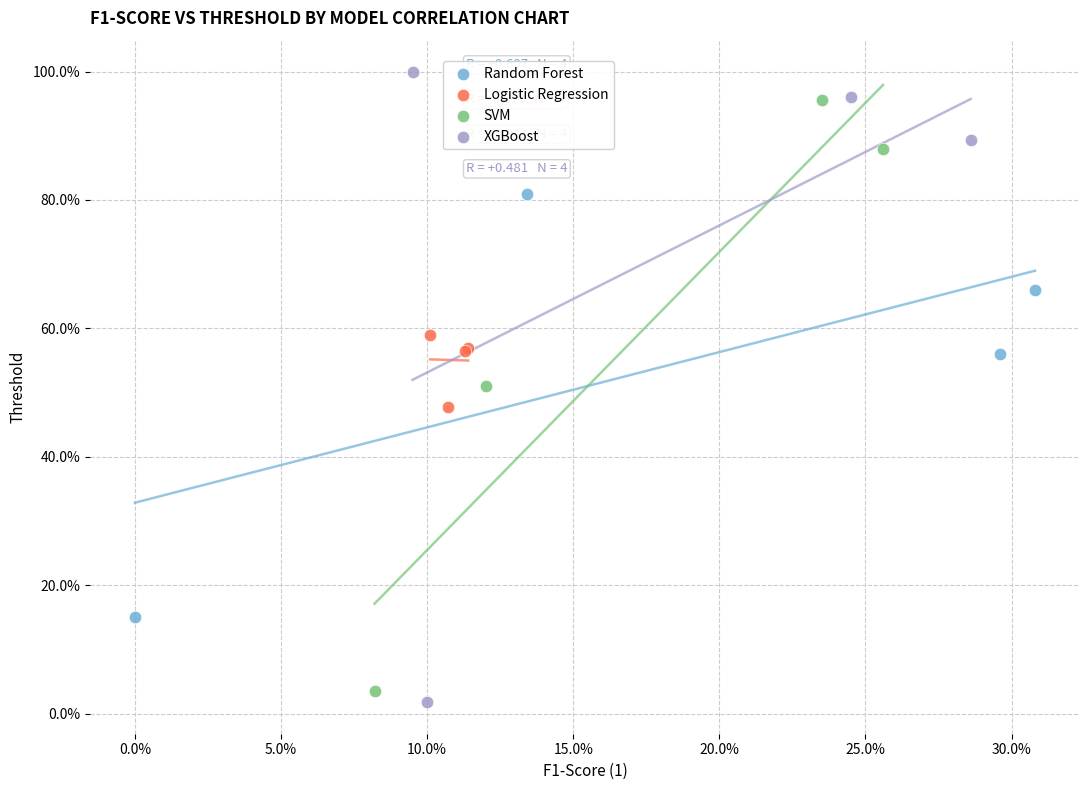

What are all the series names shown in the legend?

Random Forest, Logistic Regression, SVM, XGBoost